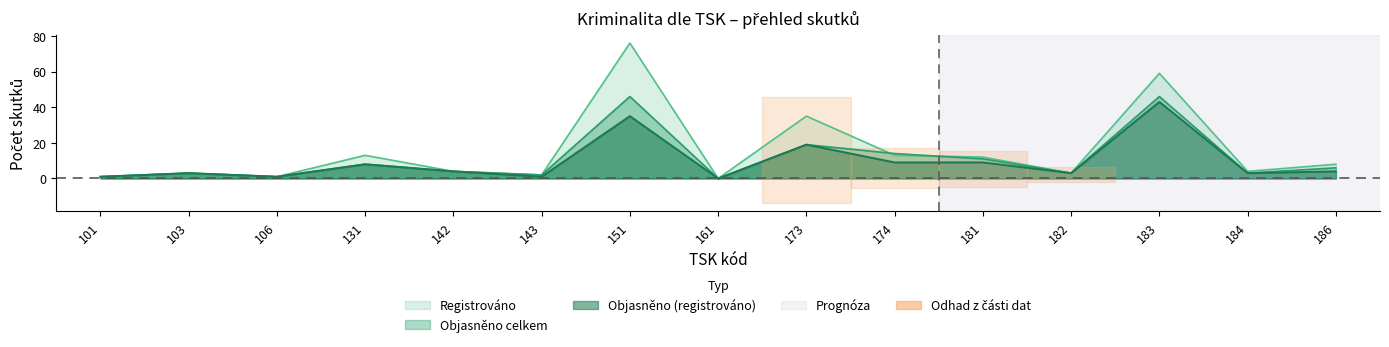

What is the difference between the second highest and second lowest values in the Objasněno (registrováno) series?

34